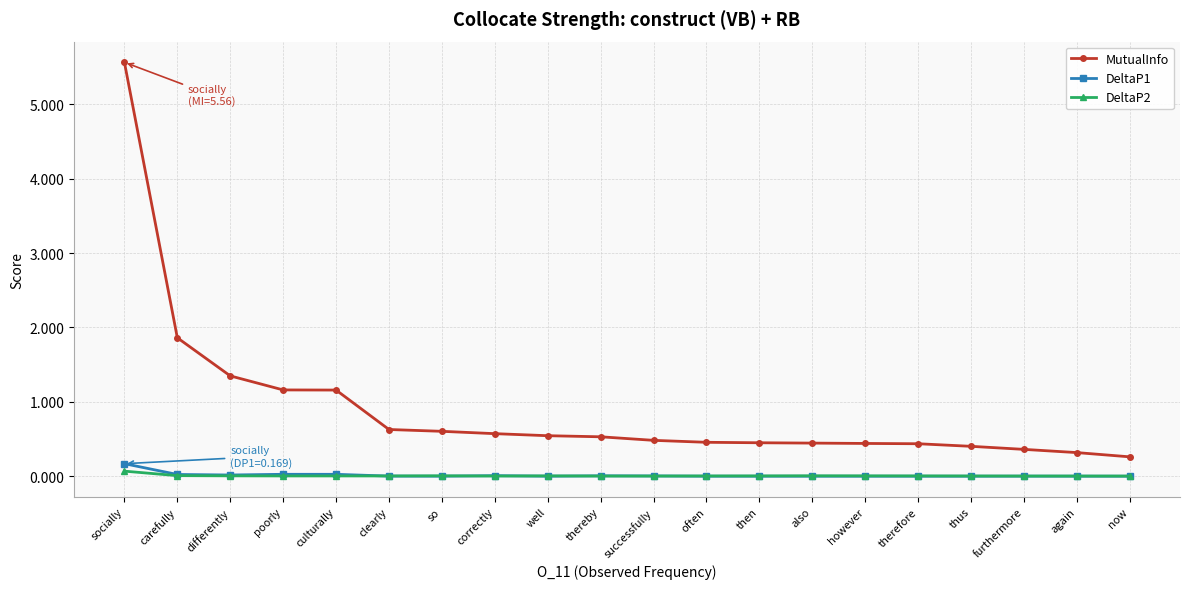

In DeltaP2, how many points are higher than both neighbors (excluding endpoints)?

3